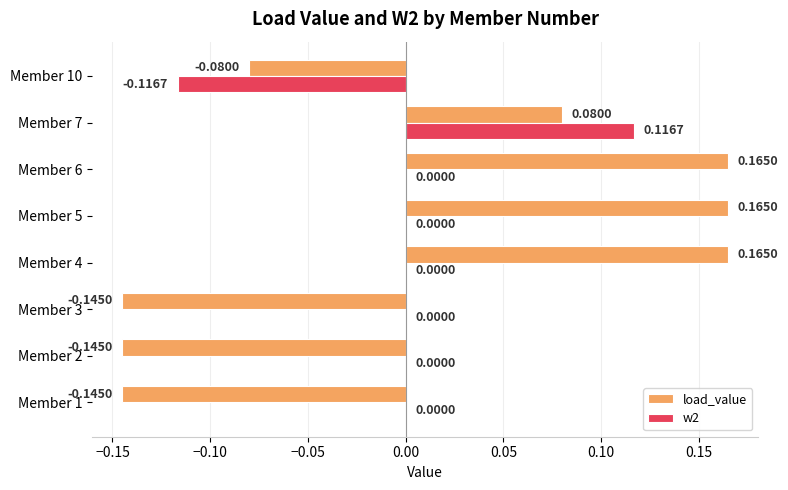

Between Member 6 and Member 10, which series saw the biggest shift?

load_value